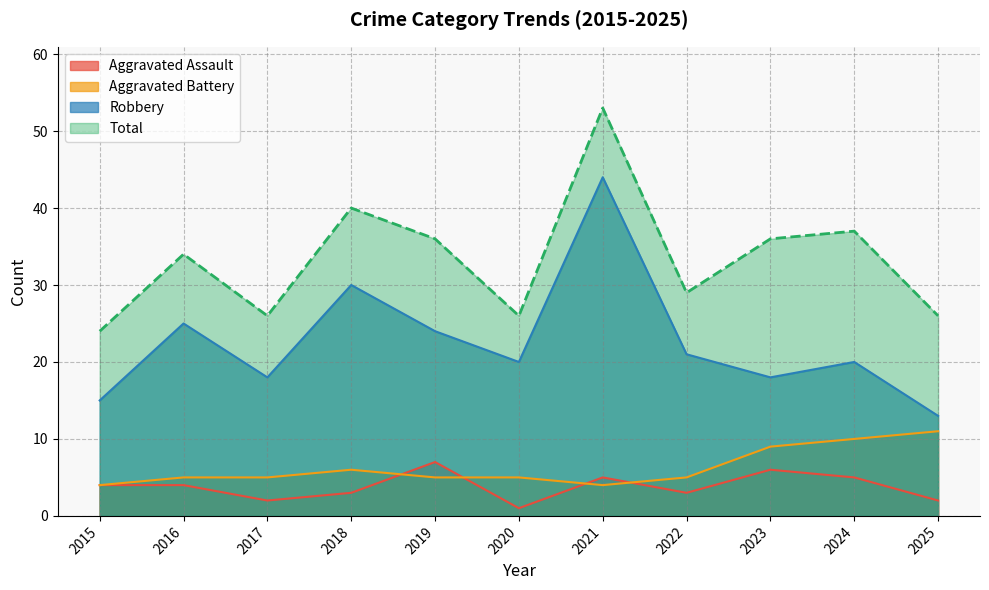

True or false: Robbery and Aggravated Battery cross at least once.

False